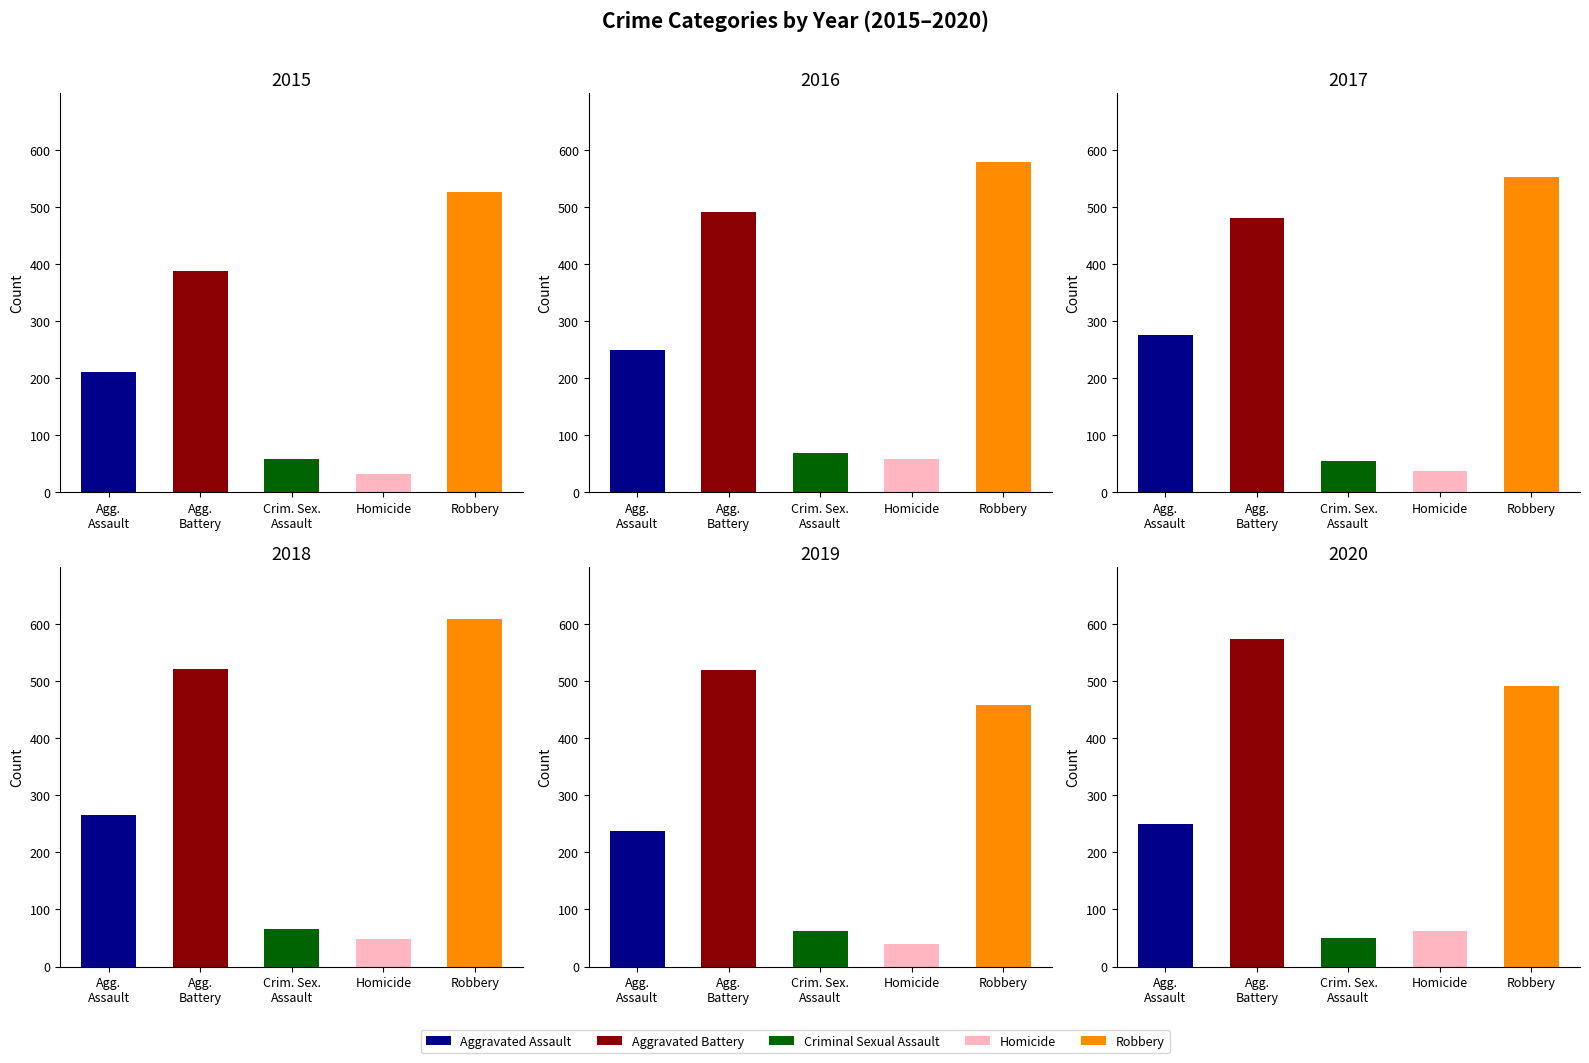

What position from the right is Robbery?

1